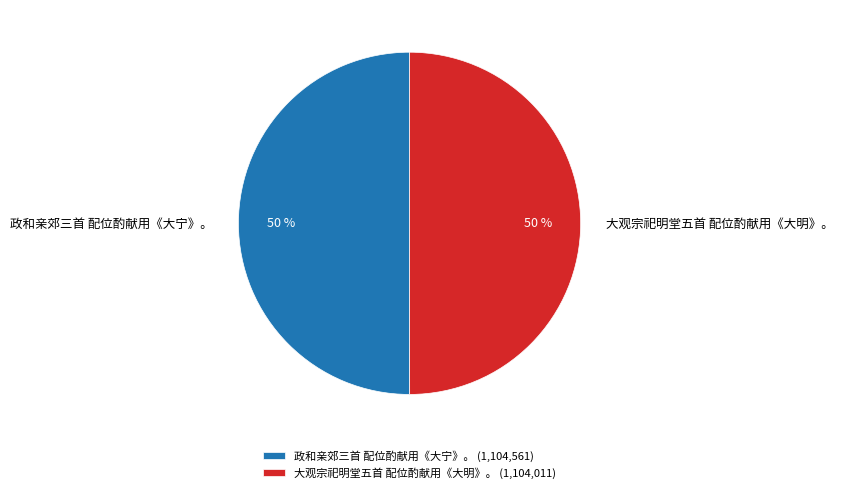

Do 大观宗祀明堂五首 配位酌献用《大明》。 and 政和亲郊三首 配位酌献用《大宁》。 together represent more than half of the pie?

Yes